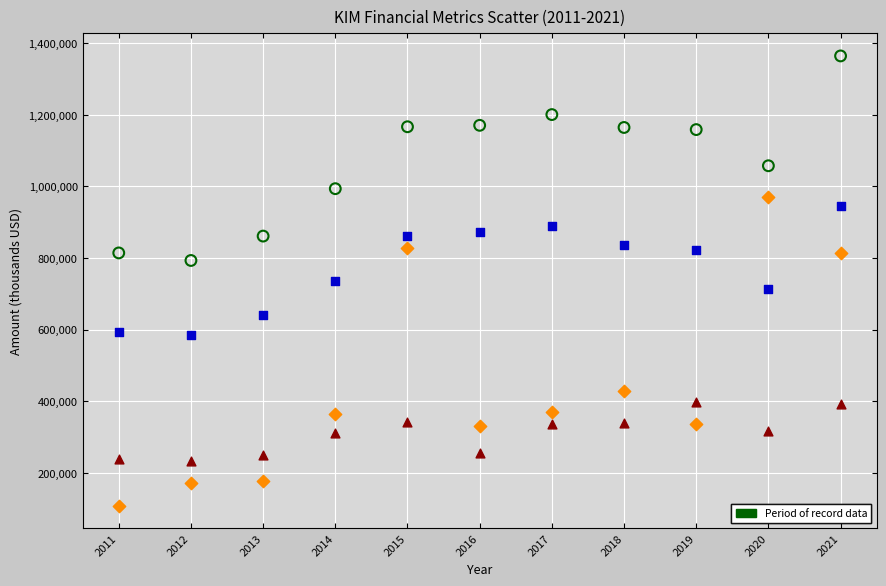

Across all data points, what is the range of Y values (max minus min)?

1255500